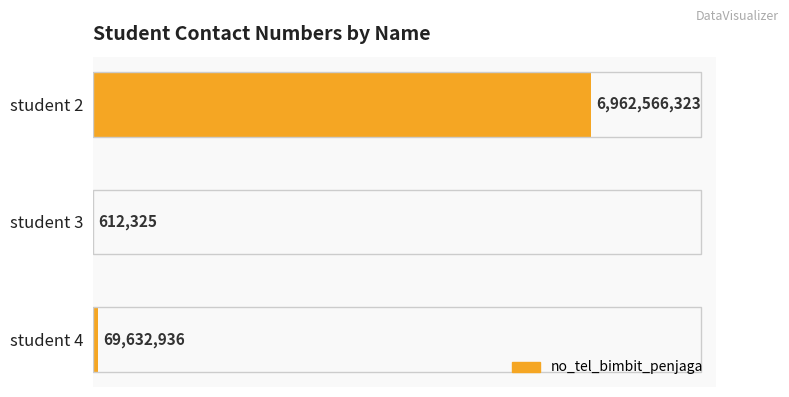

Which has a higher value, student 2 or student 4?

student 2